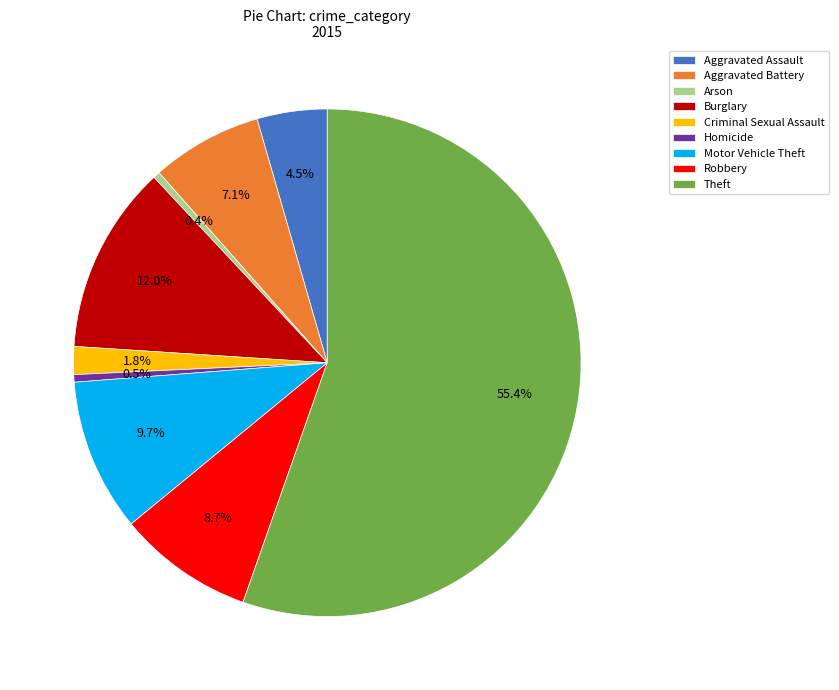

To the nearest percent, what is the difference between the Theft and Motor Vehicle Theft slice percentages?

46%